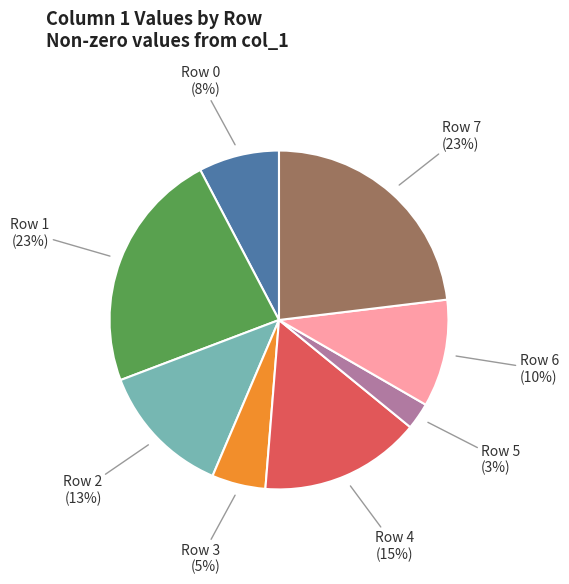

To the nearest percent, what is the average slice percentage?

12%